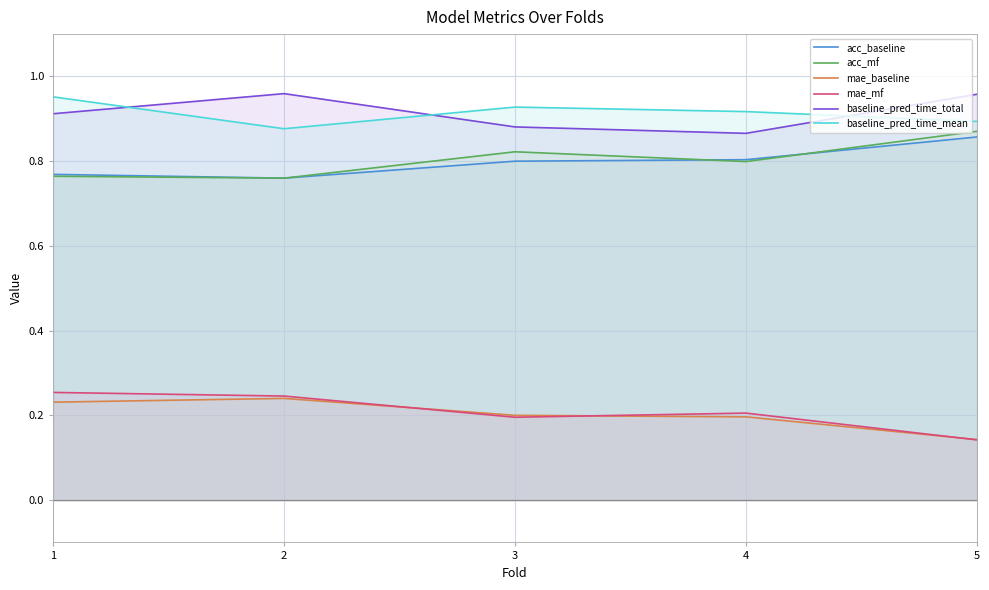

True or false: mae_baseline has more than 2 points higher than both neighbors.

False